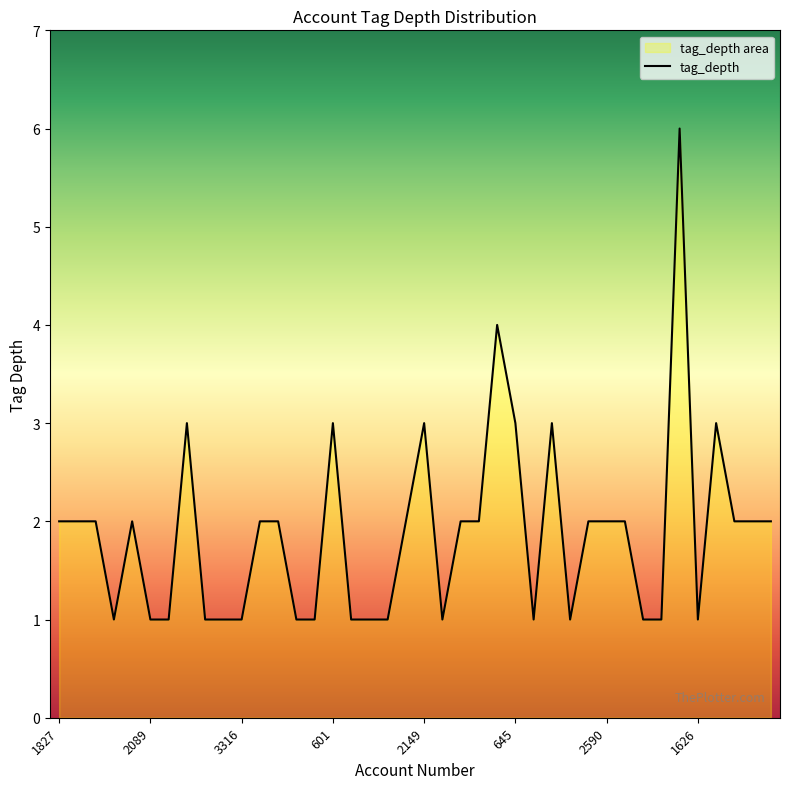

Read the value at 3834.

1